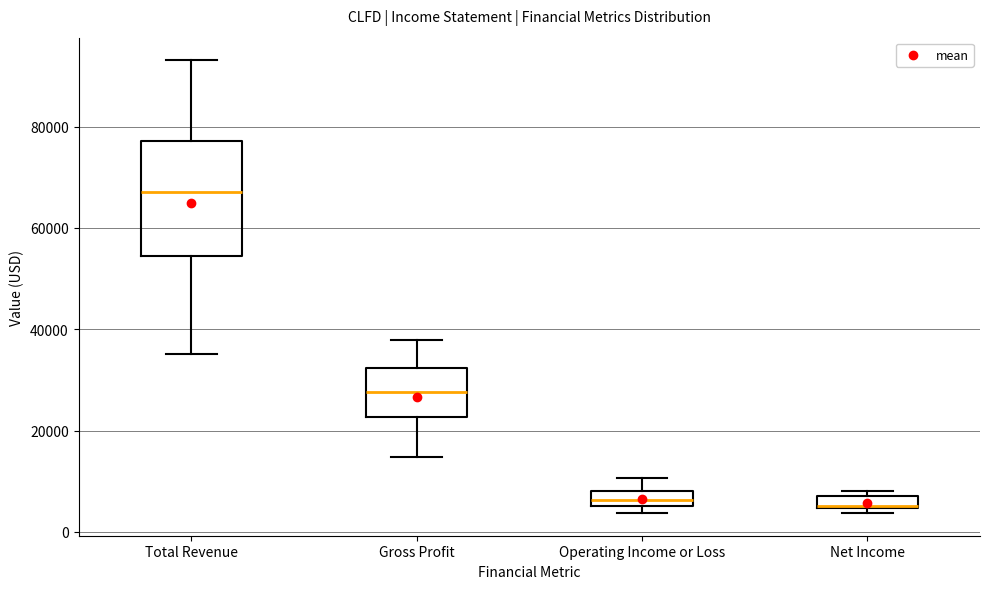

Where does the upper whisker of the box for Total Revenue end on the y-axis? The values are not printed on the chart, so give them approximately, as read against the axis.

94000